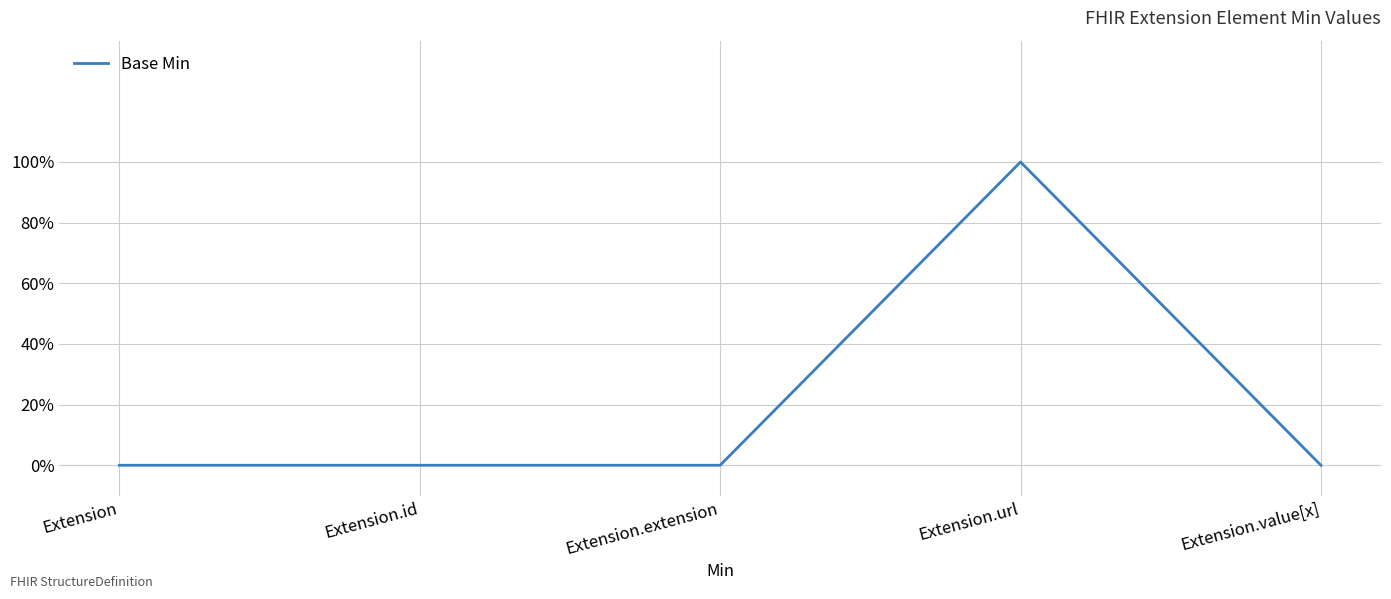

Does the chart have visible grid lines?

Yes